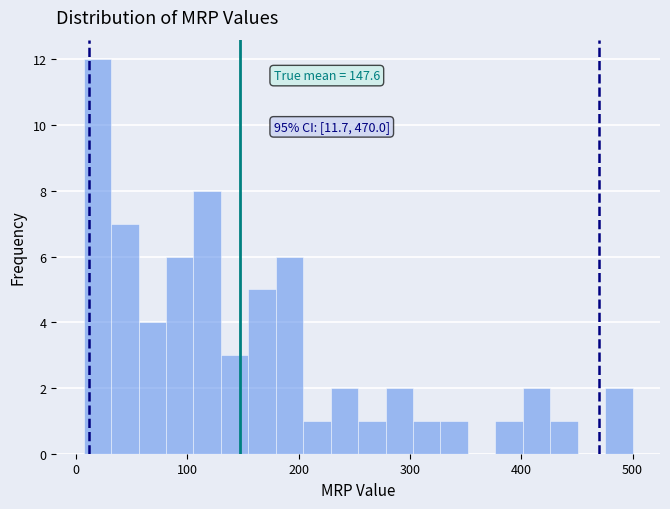

Read against the x-axis, roughly where is the centre of the tallest bar?

20